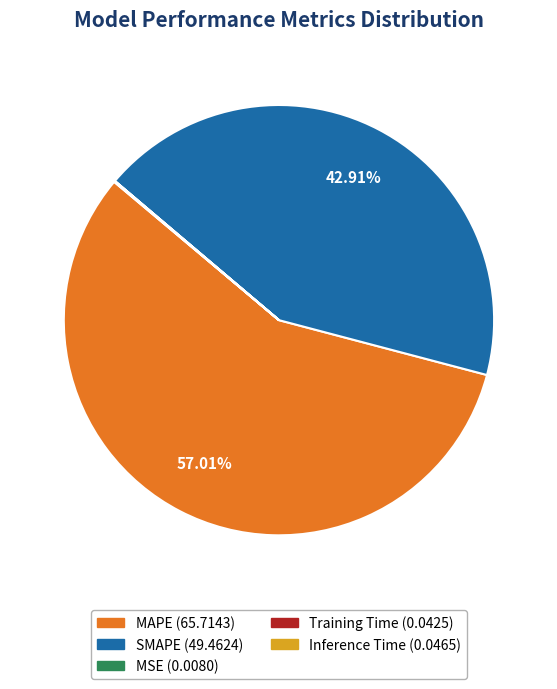

Which slice represents more than half of the pie?

MAPE